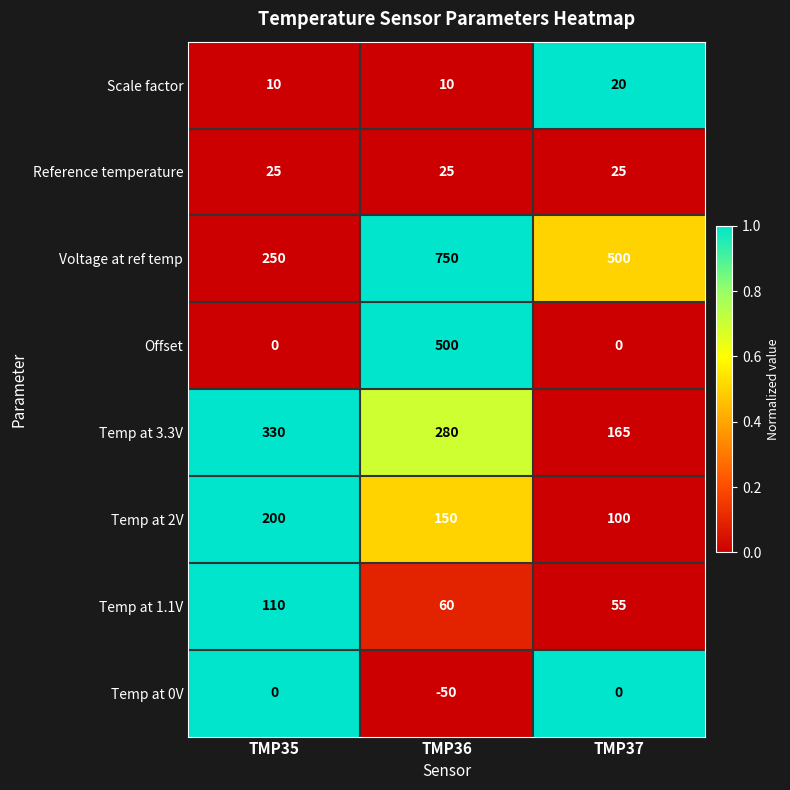

How many negative values does the Temp at 0V series have?

1